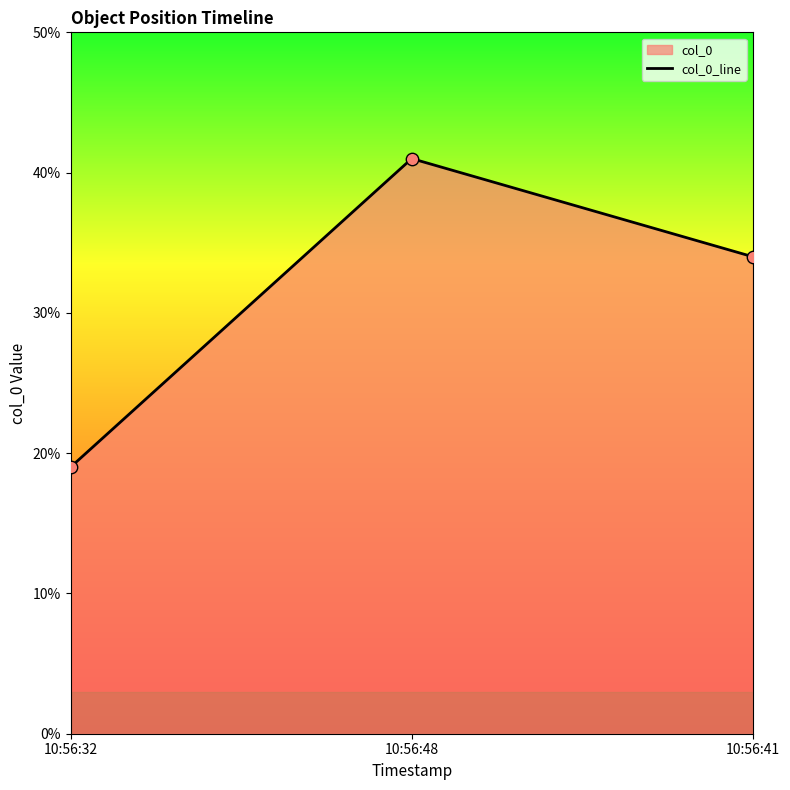

What is the ratio of the value at 10:56:32 to the value at 10:56:48?

0.5